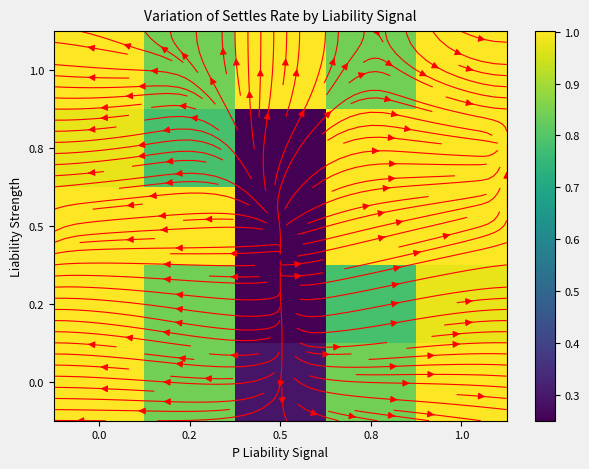

True or false: 0.8 has a value of 0.3 at 0.5.

True